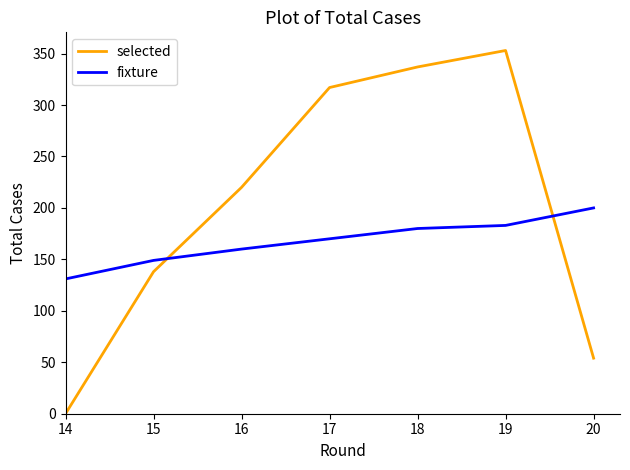

Rank the series by their average value, from highest to lowest.

selected, fixture